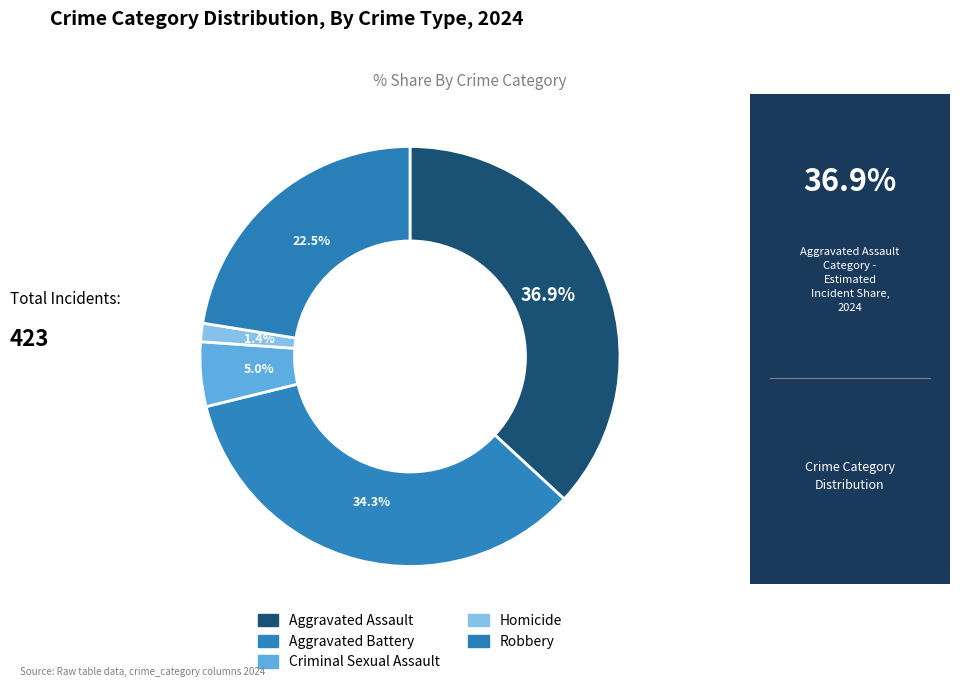

To the nearest percent, what percentage of the pie is Robbery?

22%